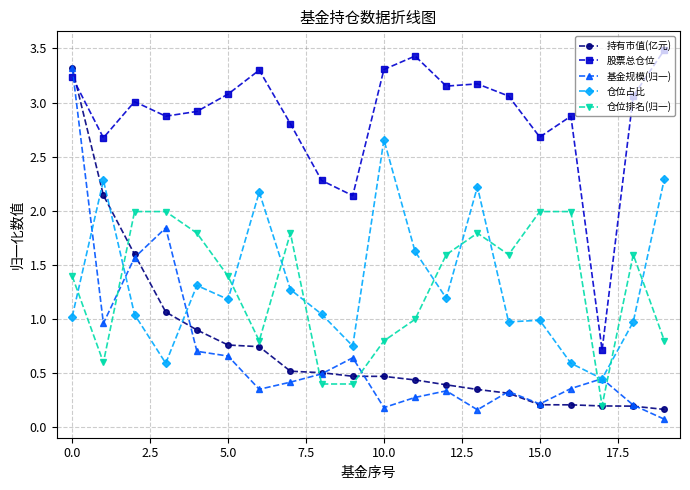

Which series has the largest total across all categories?

股票总仓位